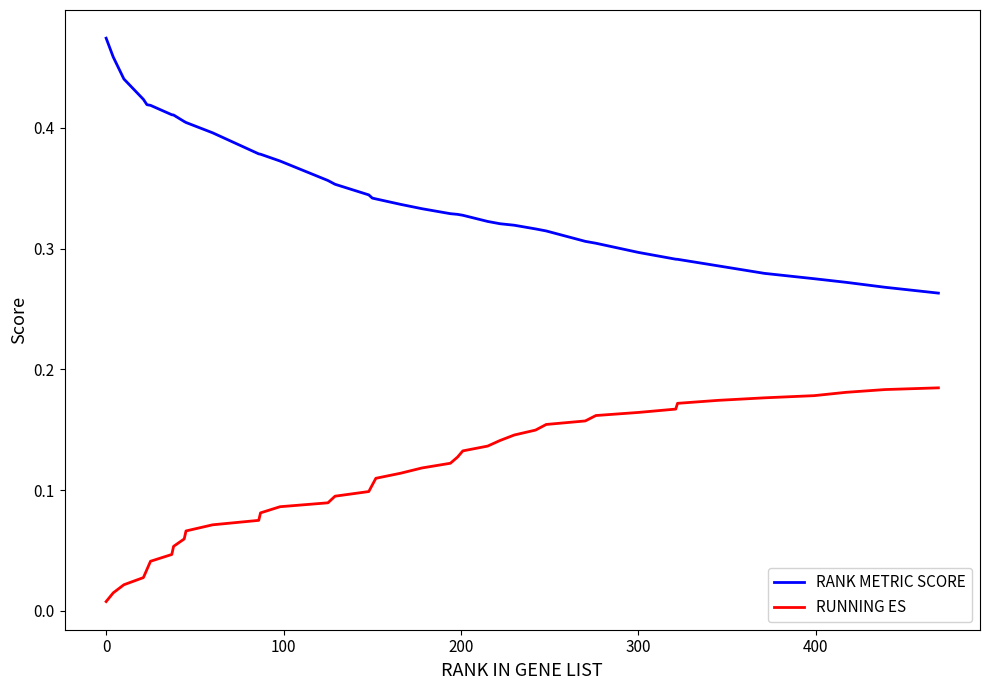

List the series in order of their overall mean, lowest first.

RUNNING ES, RANK METRIC SCORE